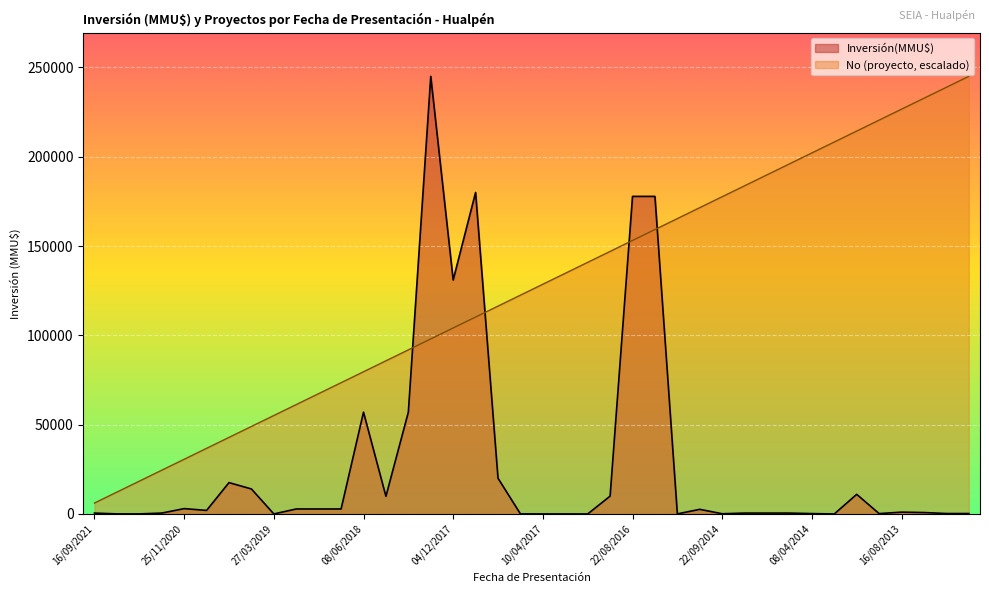

What is the maximum value for Inversión(MMU$)?

245000